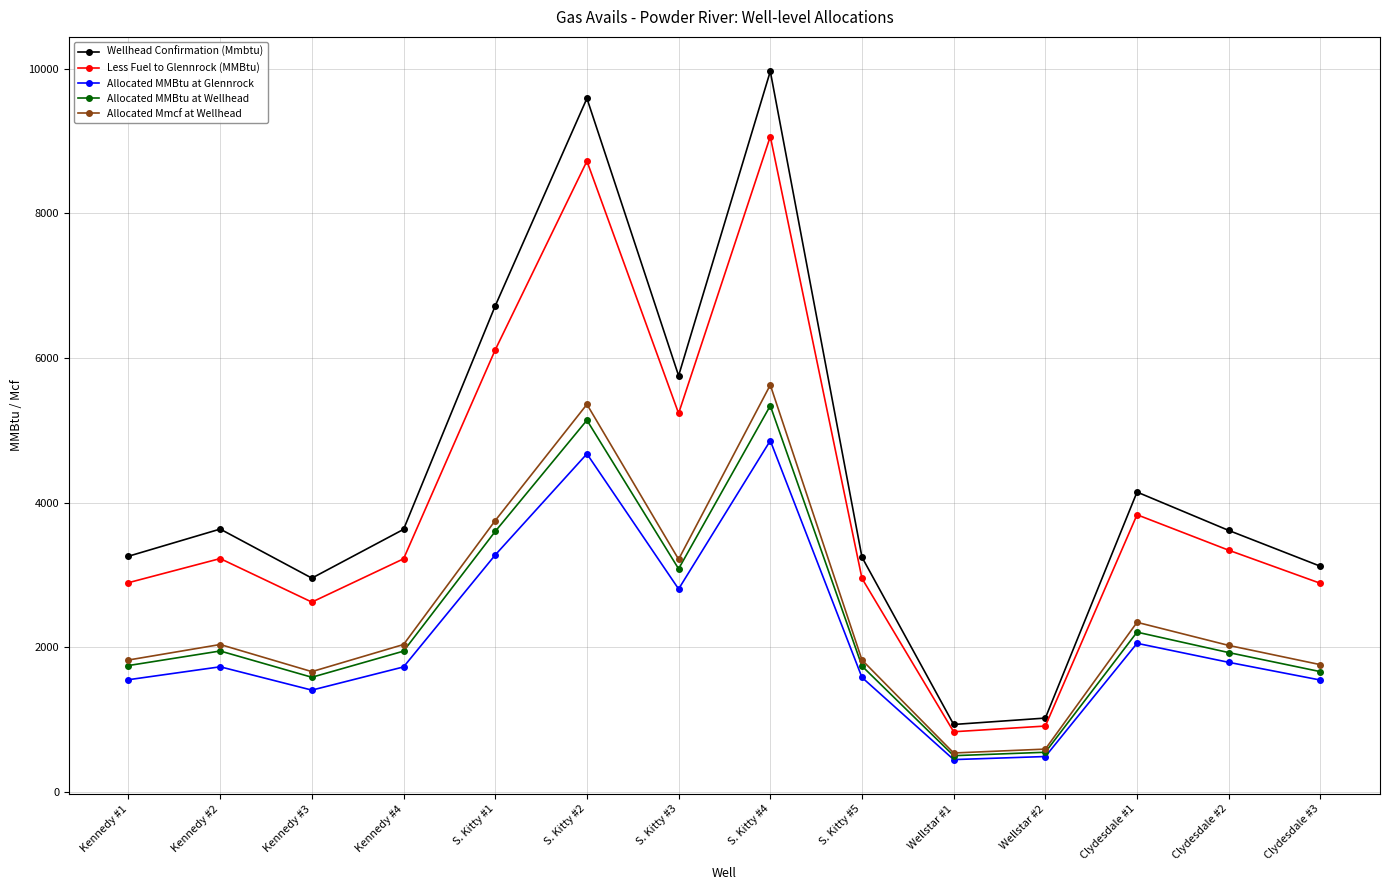

In Allocated MMBtu at Glennrock, how many points are higher than both neighbors (excluding endpoints)?

4